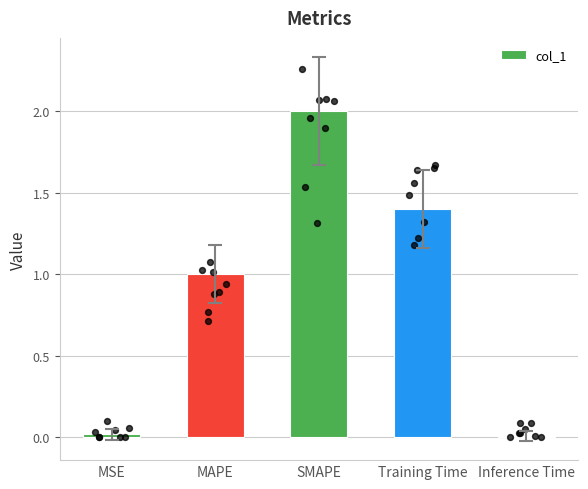

What is the change in value from MAPE to SMAPE?

+1.0